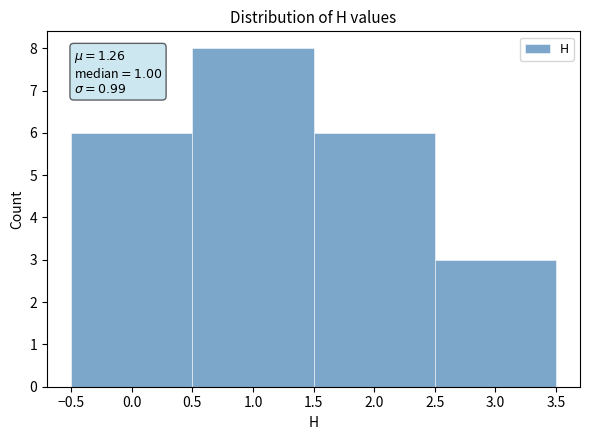

Over which range of the x-axis is the bar tallest?

0.5 to 1.5